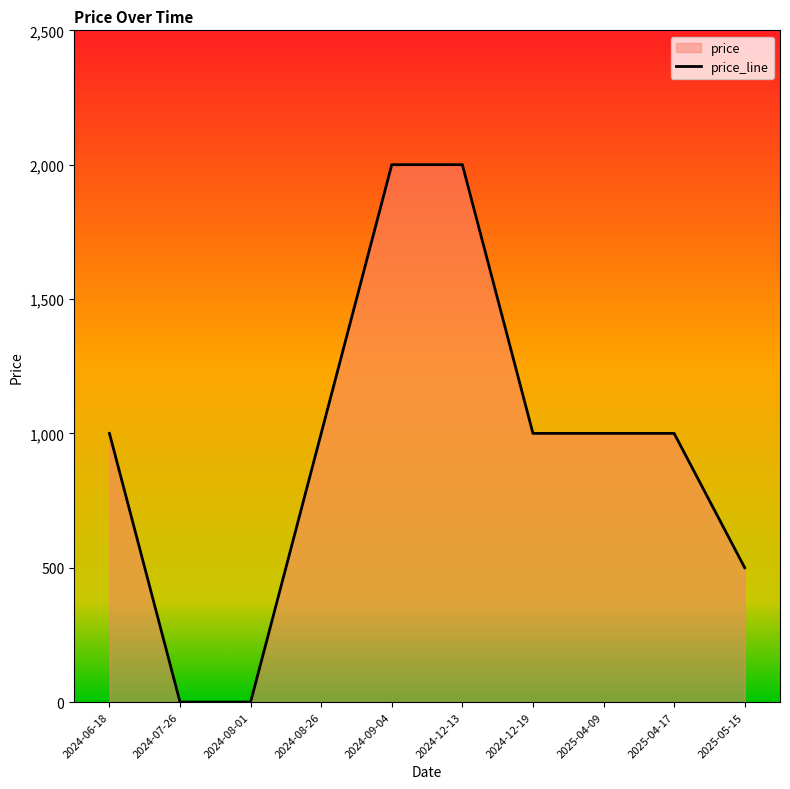

Reading left to right, what are all the values shown in this chart?

1000	0	0	1000	2000	2000	1000	1000	1000	500